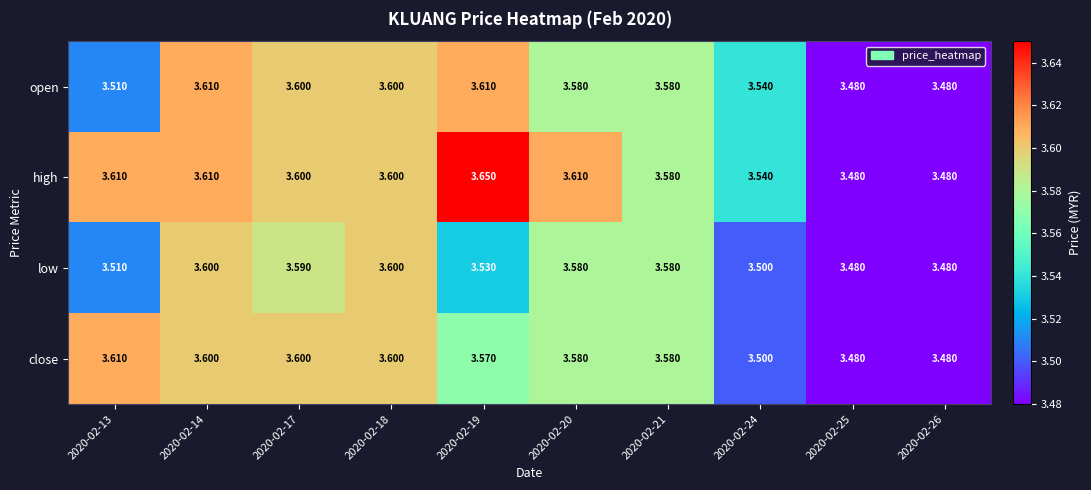

Which series has the widest spread of values?

high